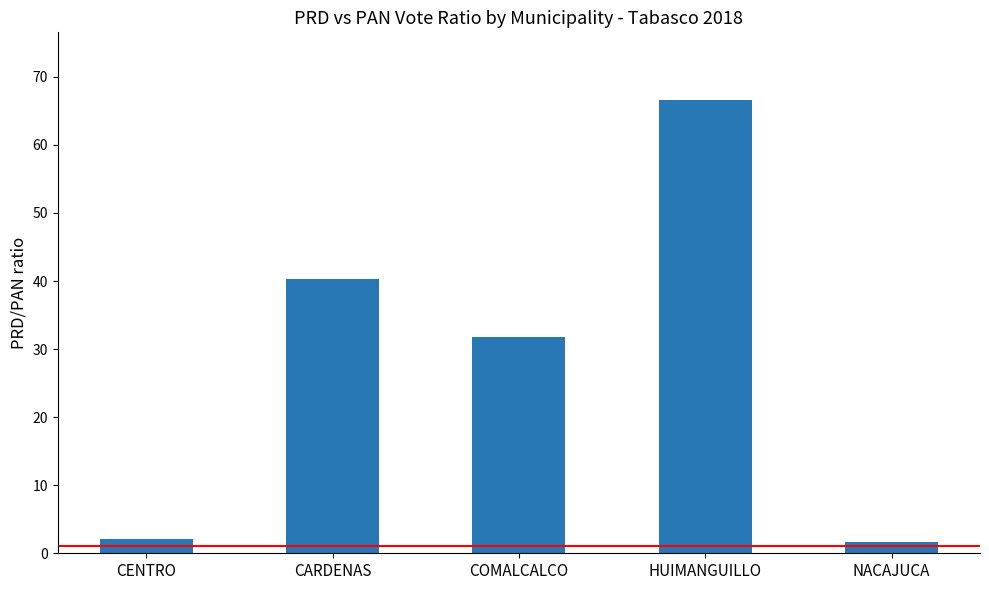

What is the minimum value shown in the chart?

1.7